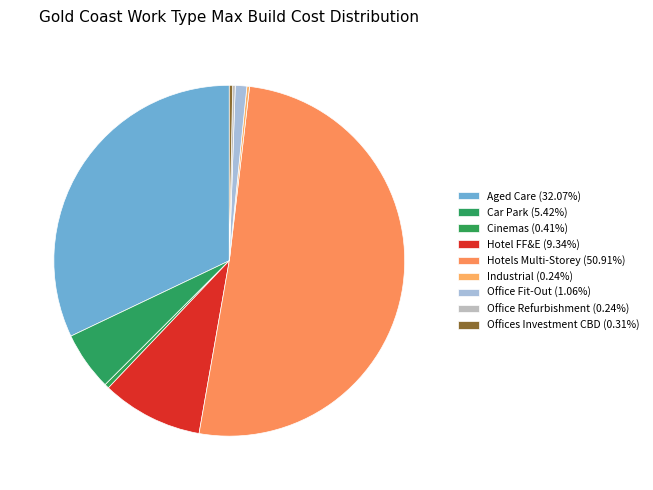

What is the largest slice in the pie chart?

Hotels Multi-Storey